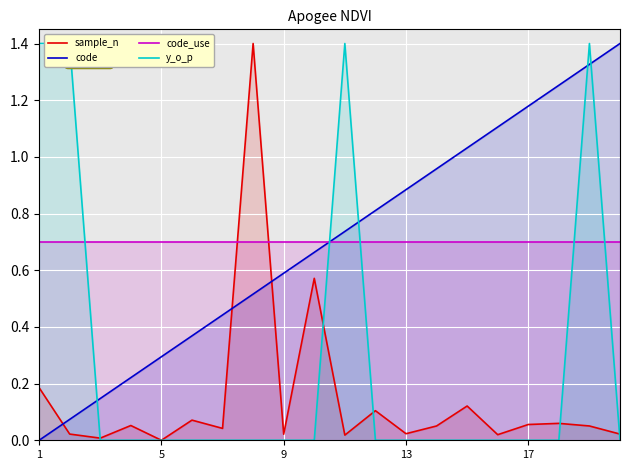

Is it true that sample_n equals 0.0 at 17?

False